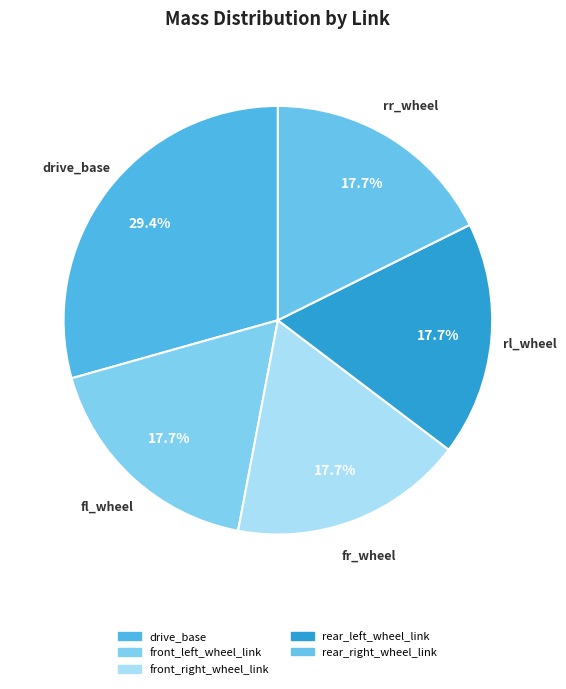

Which slice is the largest?

drive_base